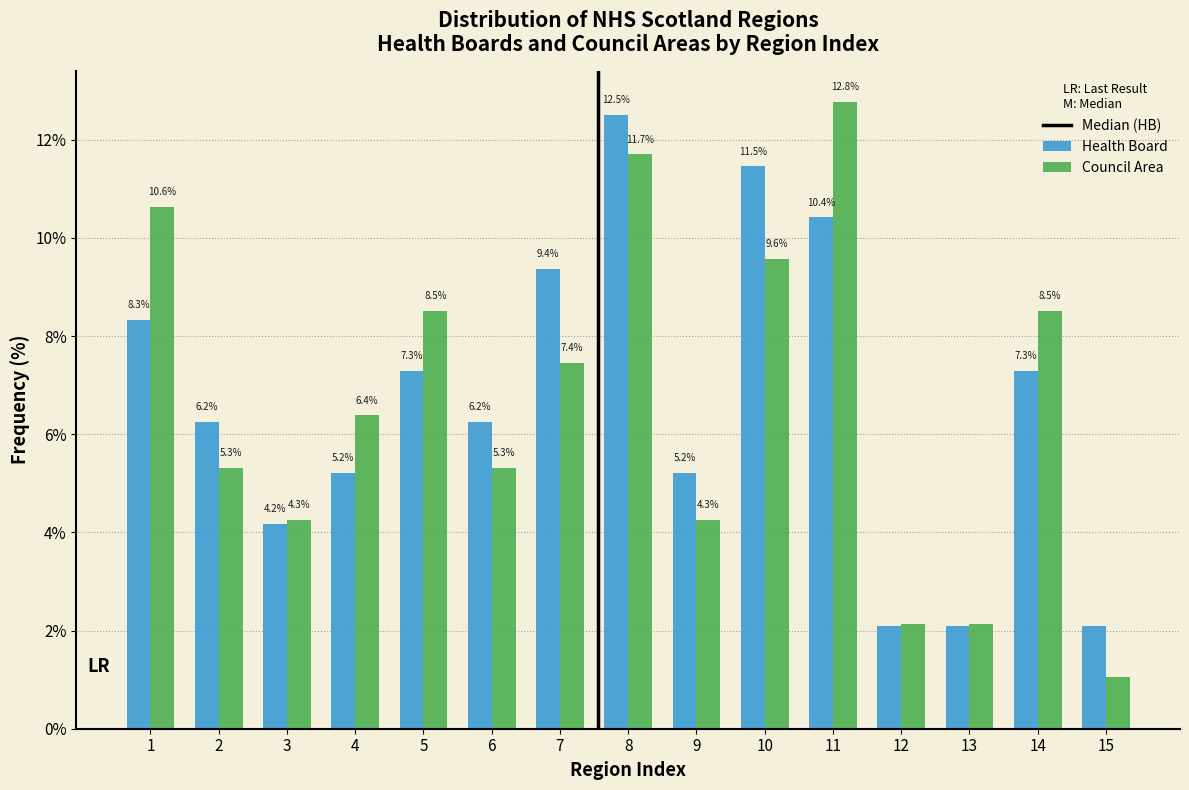

Between 8 and 10, which series saw the biggest shift?

Council Area